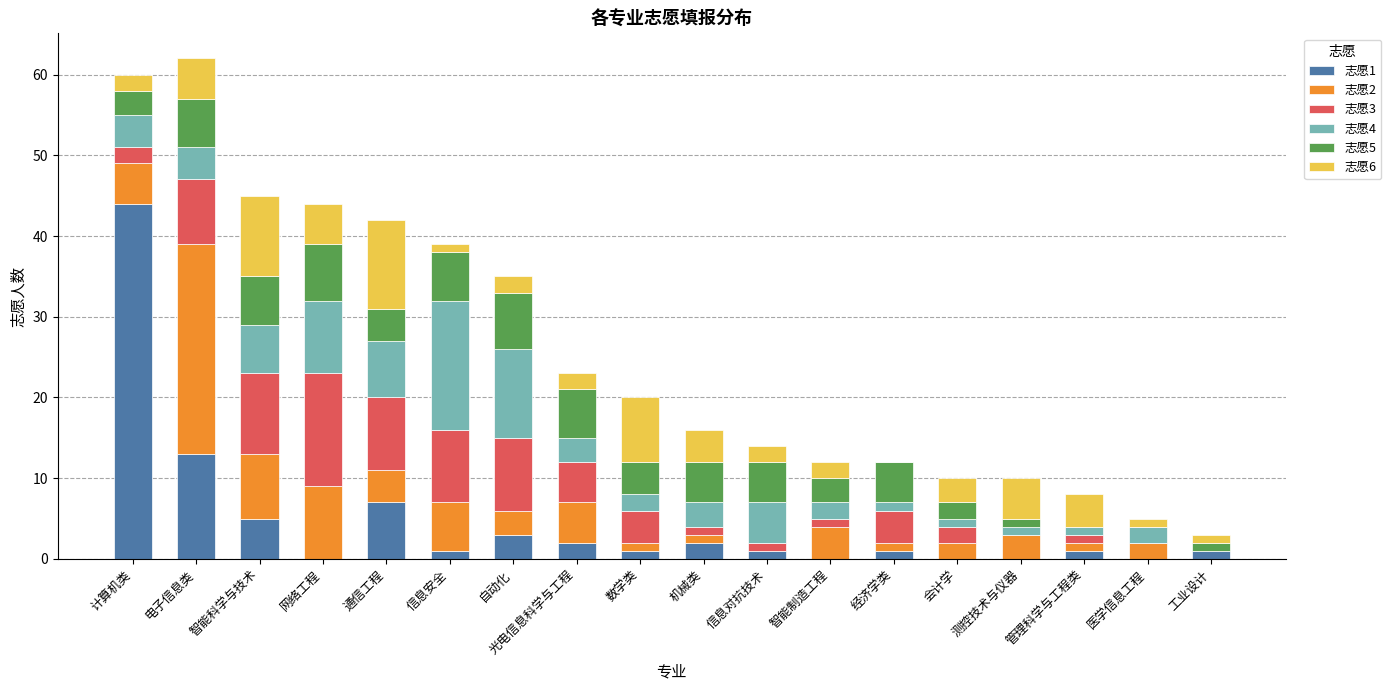

What is the total value across all series at 通信工程?

42